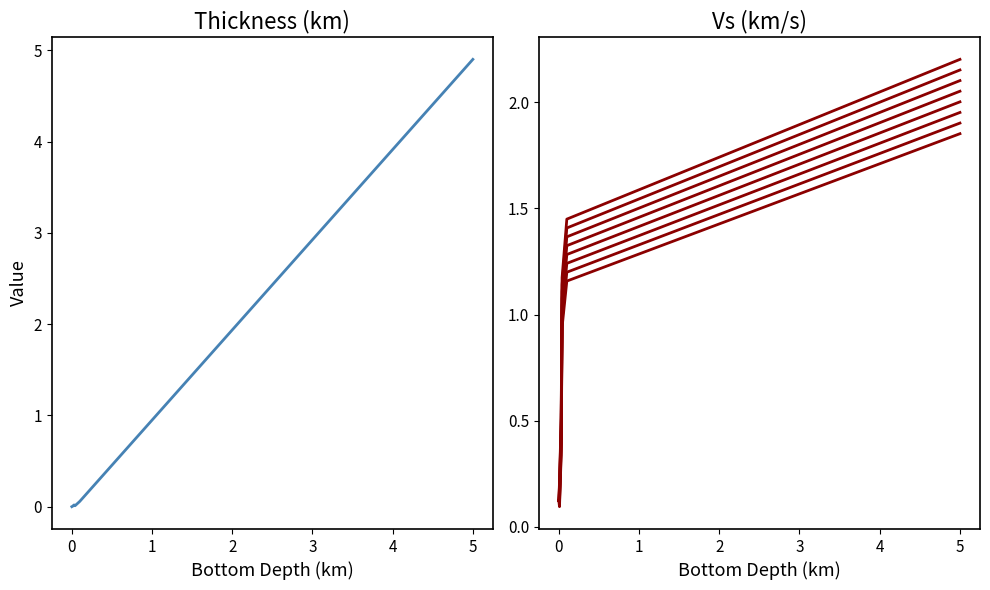

At which category is the sum across all series the highest?

5